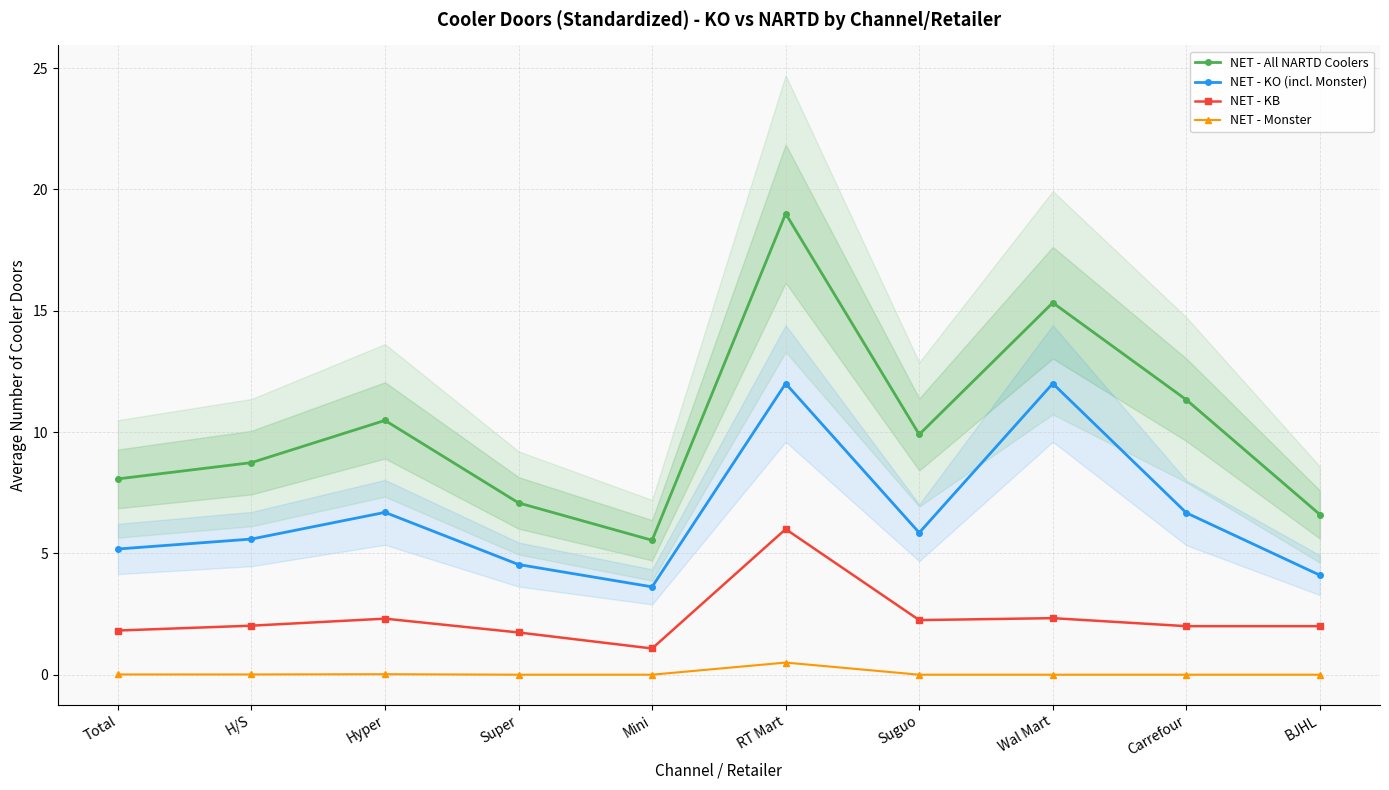

What is the difference between the NET - KB values at Super and Carrefour?

0.3